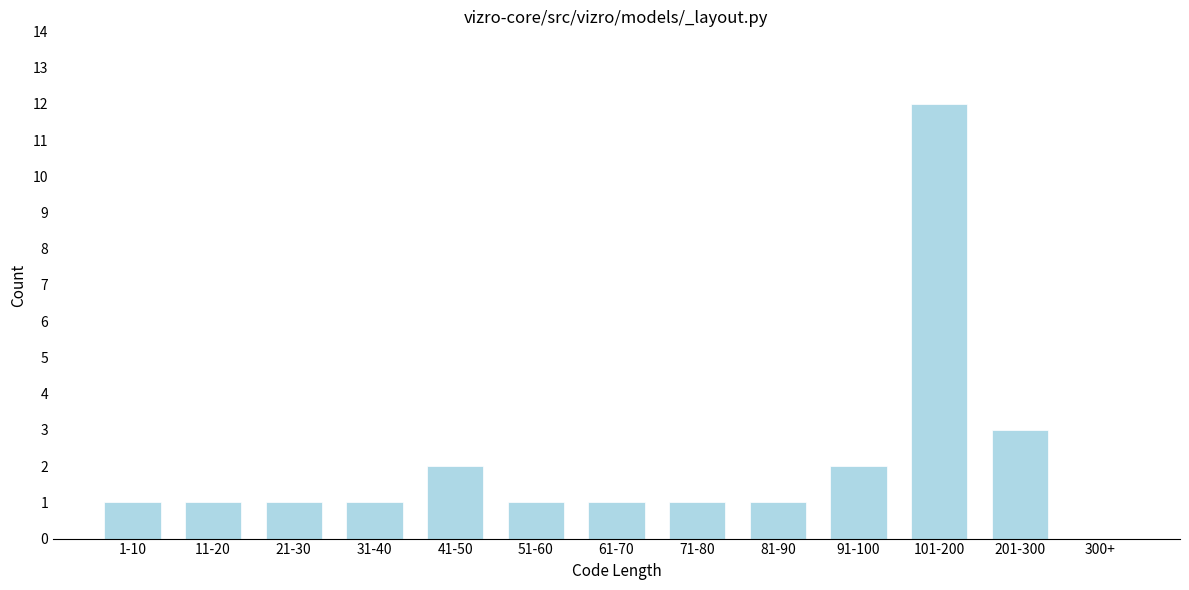

Reading left to right, transcribe all the data shown in this chart.

1-10=1	11-20=1	21-30=1	31-40=1	41-50=2	51-60=1	61-70=1	71-80=1	81-90=1	91-100=2	101-200=12	201-300=3	300+=0